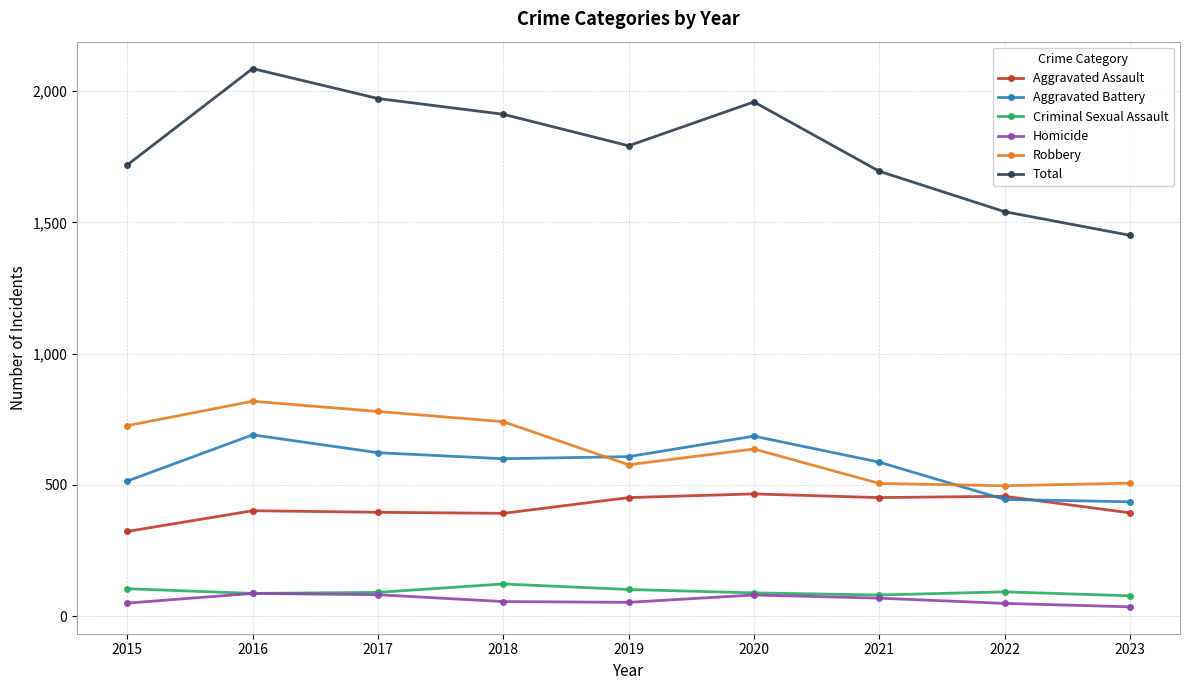

What is the total value across all series at 2015?

3438